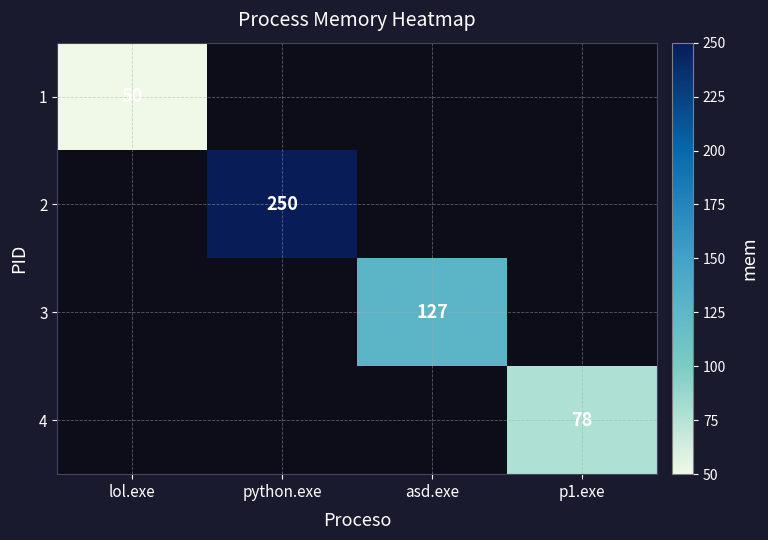

What is the minimum value shown in the chart?

50.0